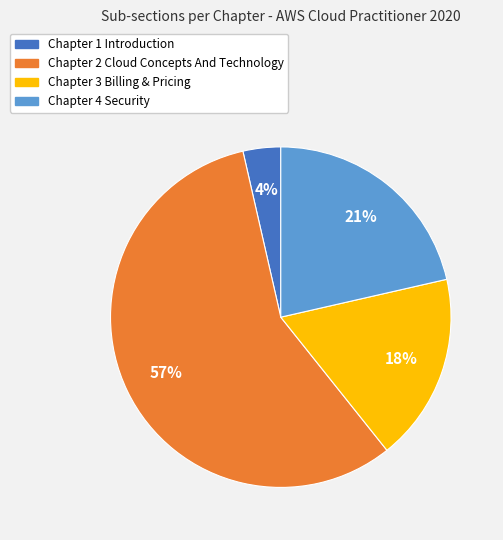

How many segments does this pie chart have?

4